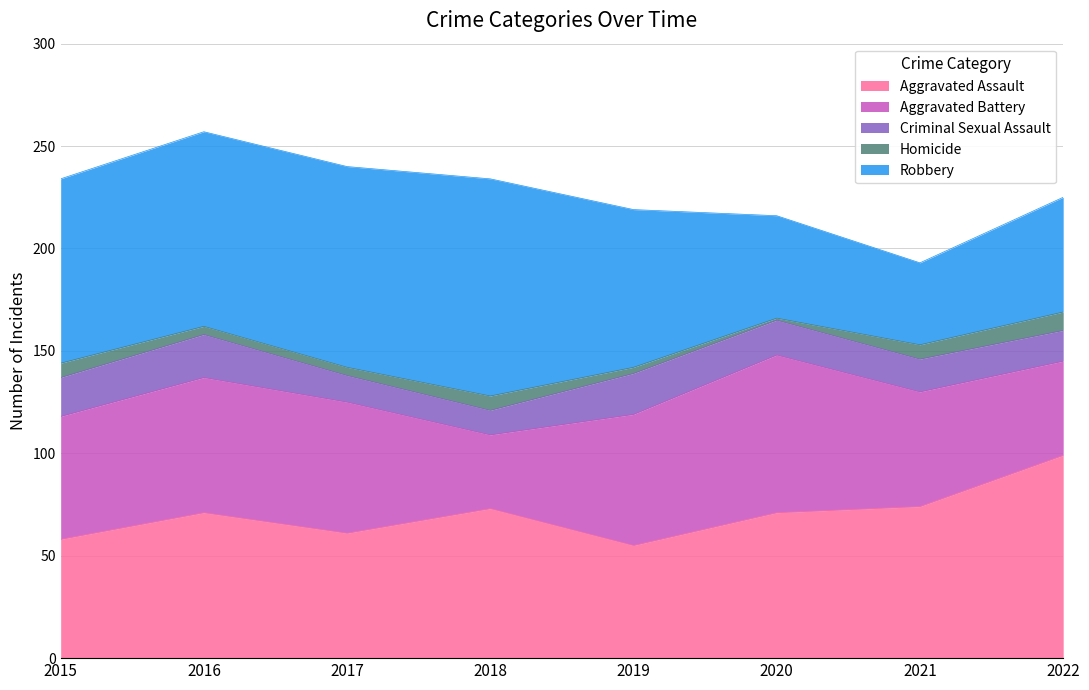

At which category does Criminal Sexual Assault reach its first local valley?

2018